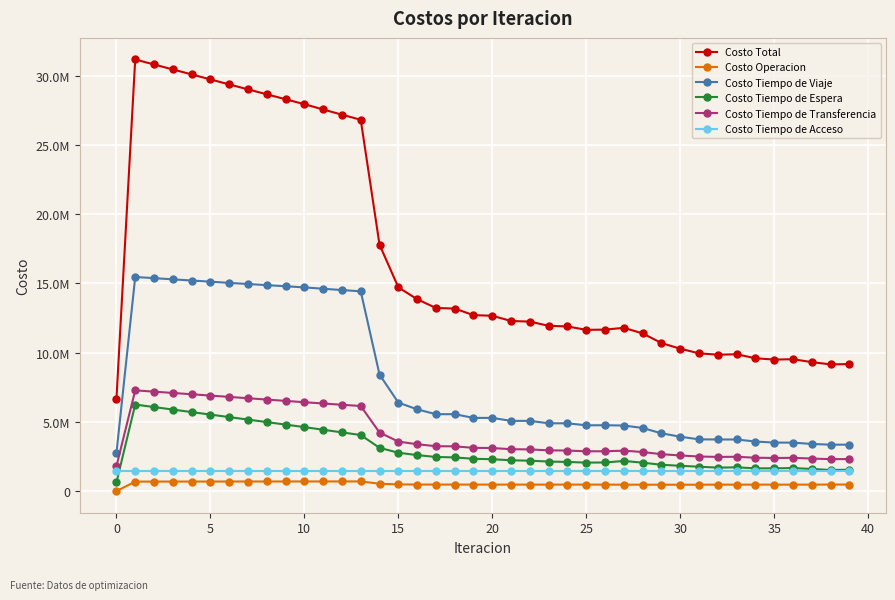

Reading left to right, transcribe all the data shown in this chart.

Costo Total: 6643347.7	31167696.7	30807812.0	30448899.2	30089351.6	29728279.6	29367974.2	29009923.0	28653043.4	28296111.3	27939327.9	27558728.4	27182150.9	26812570.9	17796480.6	14716535.5	13858200.7	13225180.7	13184497.7	12706484.1	12663713.1	12284918.8	12240795.3	11937460.2	11892529.2	11645822.2	11661670.2	11792110.0	11390739.3	10693456.5	10284079.5	9950512.3	9851907.7	9882180.8	9595533.1	9498865.5	9526108.1	9316226.8	9151219.8	9175609.9
Costo Operacion: 0.0	688892.0	690077.3	691252.0	692418.5	693578.9	694734.8	695887.6	697038.6	698188.9	699339.7	700147.6	700945.4	701726.7	536734.9	485561.7	478122.7	473715.1	475414.3	472219.1	473841.7	471525.3	473089.4	471328.7	472844.9	471421.7	471513.8	467536.3	465501.5	464040.2	463466.7	463699.5	469677.9	468450.5	470329.9	470270.0	469130.8	471357.4	476685.4	475604.8
Costo Tiempo de Viaje: 2735918.9	15463624.8	15377678.6	15293296.1	15208719.7	15122942.3	15038159.5	14955778.4	14874644.0	14793464.3	14712373.5	14613027.8	14517661.7	14429224.3	8415538.6	6394891.8	5906938.3	5554741.1	5556774.6	5287413.5	5287653.7	5073863.8	5072608.0	4899548.3	4897070.2	4753829.9	4757677.6	4737054.6	4560354.8	4174096.8	3931687.9	3738415.7	3729859.8	3730319.8	3582844.1	3503893.1	3504528.5	3405562.3	3354898.8	3355176.9
Costo Tiempo de Espera: 625304.6	6253045.6	6071377.7	5889980.0	5708783.8	5527736.1	5346793.9	5165920.5	4985083.3	4804251.3	4623394.0	4433278.0	4242649.0	4051168.0	3126522.8	2774008.6	2601917.9	2467320.8	2435084.0	2336466.3	2304776.7	2228311.9	2197133.1	2137497.8	2106903.0	2060604.9	2068401.5	2181104.0	2056004.2	1904300.9	1829735.1	1764560.4	1697526.4	1719629.9	1645640.6	1646249.9	1665841.1	1602448.6	1526404.9	1544190.7
Costo Tiempo de Transferencia: 1798174.0	7278184.1	7184728.2	7090420.8	6995479.2	6900072.0	6804335.6	6708386.2	6612327.4	6516256.5	6420270.5	6328324.8	6236944.6	6146501.8	4233734.0	3578123.3	3387271.6	3245453.5	3233274.5	3126434.9	3113490.8	3027267.5	3014014.5	2945135.1	2931760.9	2876015.4	2880127.1	2922464.8	2824928.6	2667068.4	2575239.5	2499886.3	2470893.4	2479830.4	2412768.2	2394502.3	2402657.5	2352908.3	2309280.5	2316687.2
Costo Tiempo de Acceso: 1483950.2	1483950.2	1483950.2	1483950.2	1483950.2	1483950.2	1483950.2	1483950.2	1483950.2	1483950.2	1483950.2	1483950.2	1483950.2	1483950.2	1483950.2	1483950.2	1483950.2	1483950.2	1483950.2	1483950.2	1483950.2	1483950.2	1483950.2	1483950.2	1483950.2	1483950.2	1483950.2	1483950.2	1483950.2	1483950.2	1483950.2	1483950.2	1483950.2	1483950.2	1483950.2	1483950.2	1483950.2	1483950.2	1483950.2	1483950.2